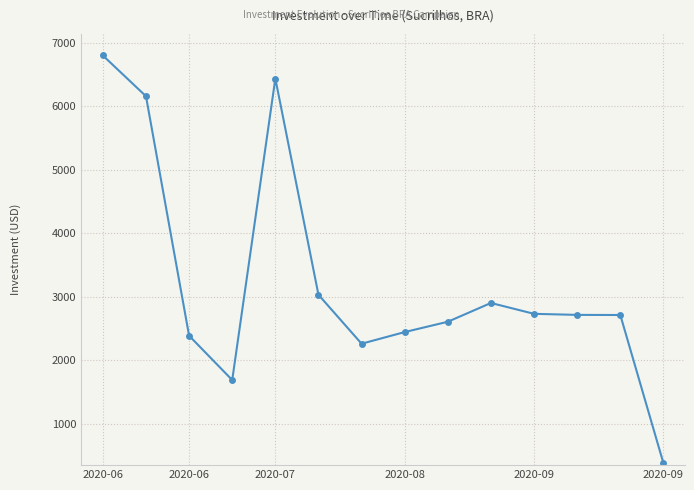

How many data points are above 2714?

7